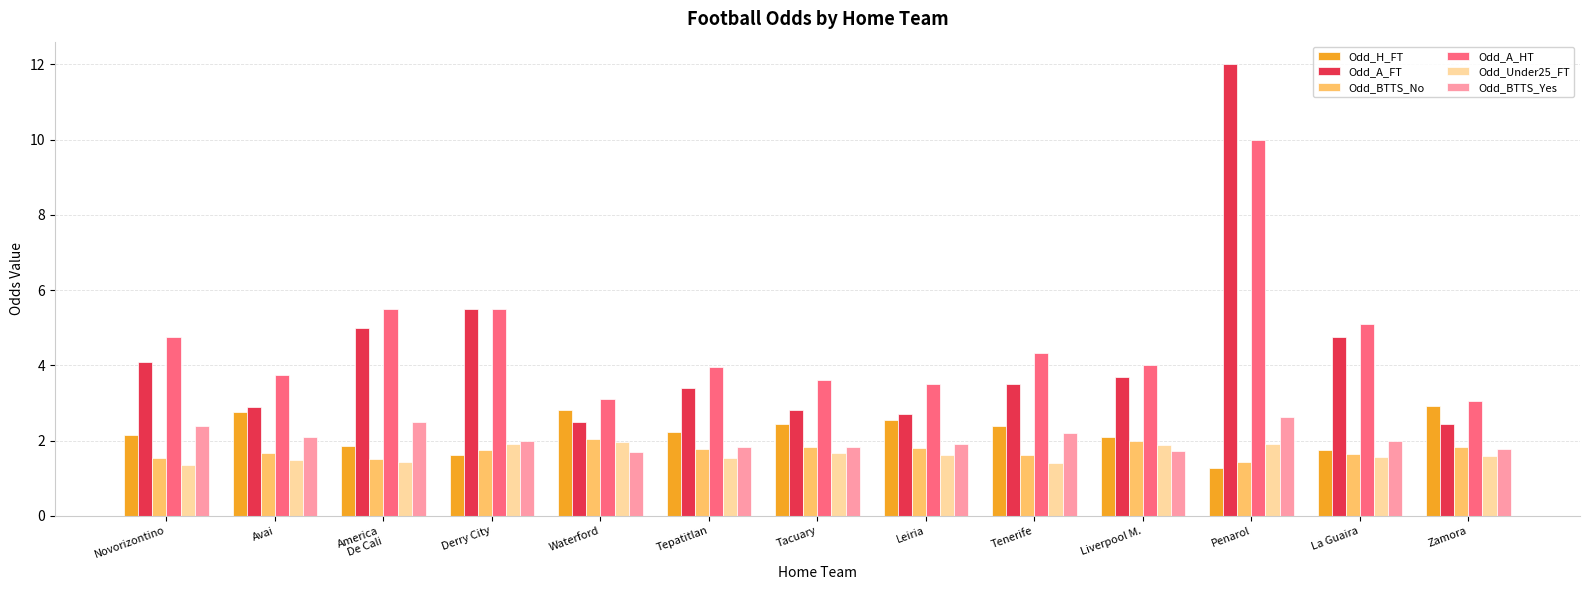

What is the sum of all Odd_H_FT values?

28.8